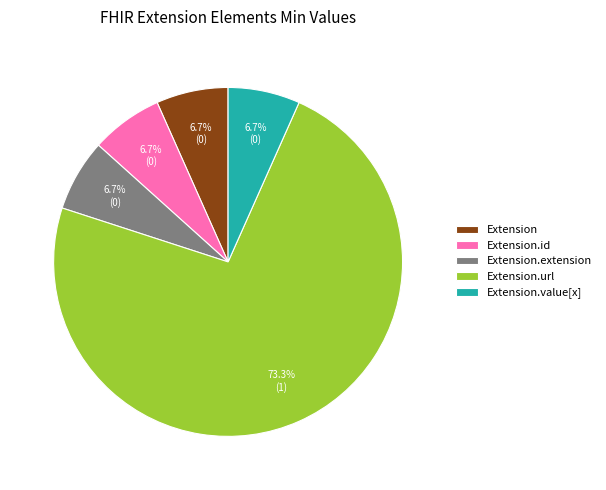

Count the number of slices in the pie.

5